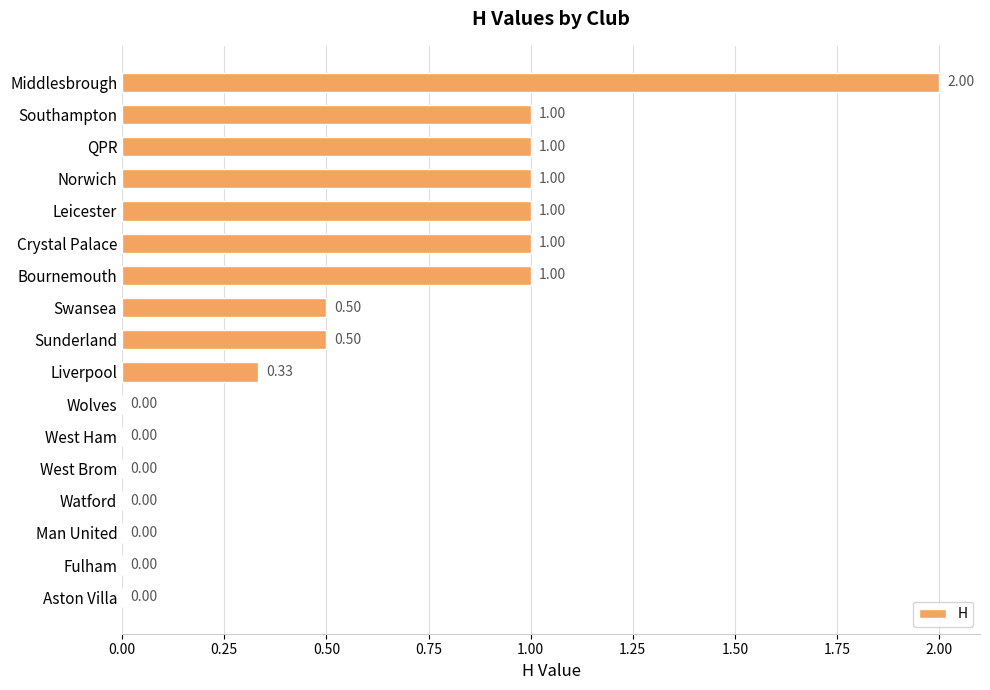

What is the sum of all values?

9.3